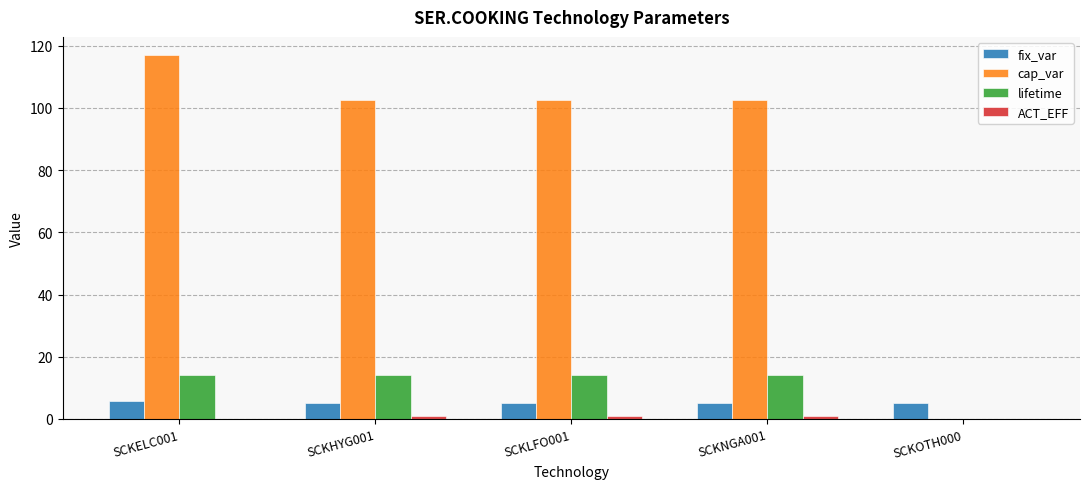

Are the bars grouped side by side (vs. stacked)?

Yes